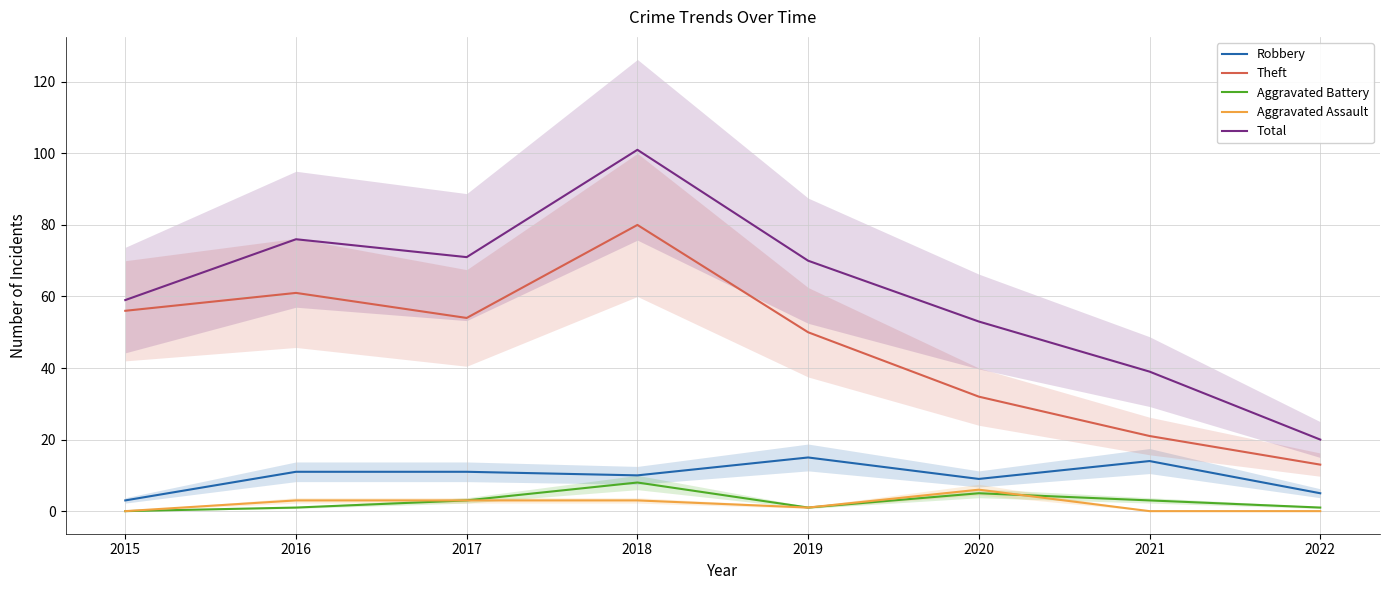

True or false: Theft has a value of 50 at 2019.

True